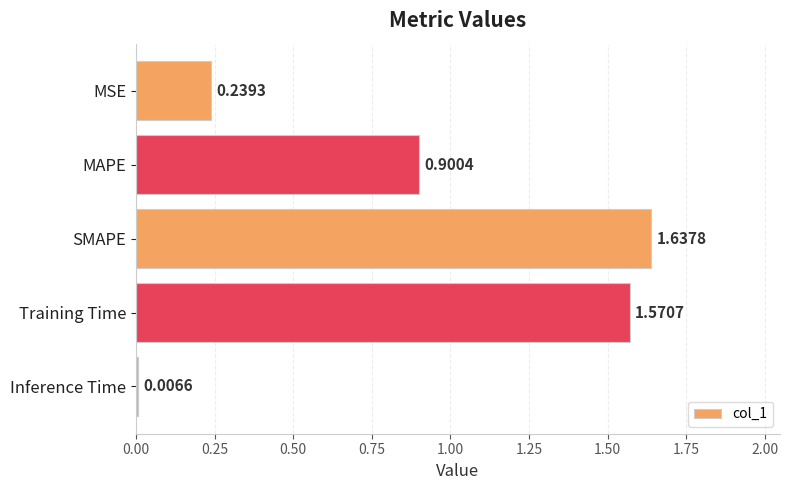

At which category does the chart reach its minimum across all series?

Inference Time